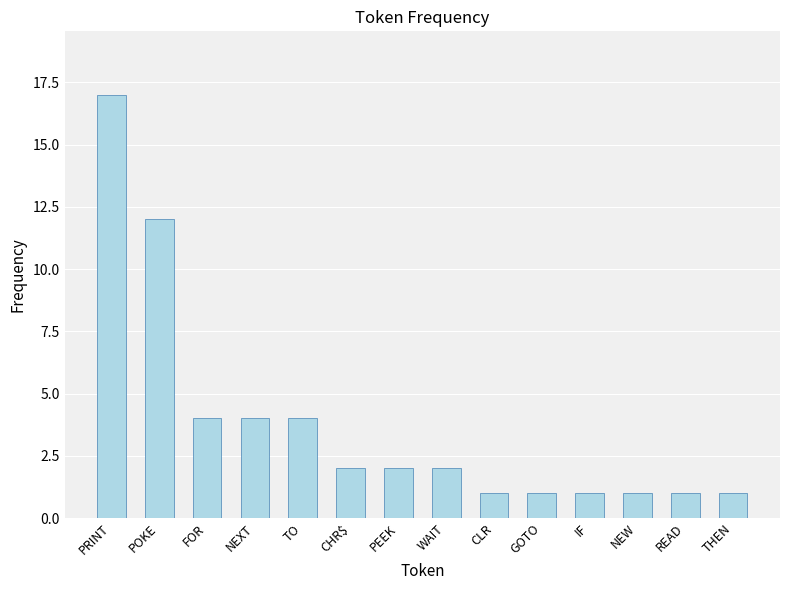

What is the label of the 4th bar from the right?

IF